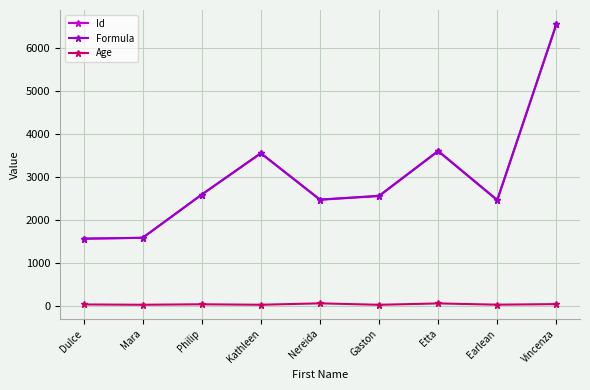

True or false: Id and Age intersect in this chart.

False